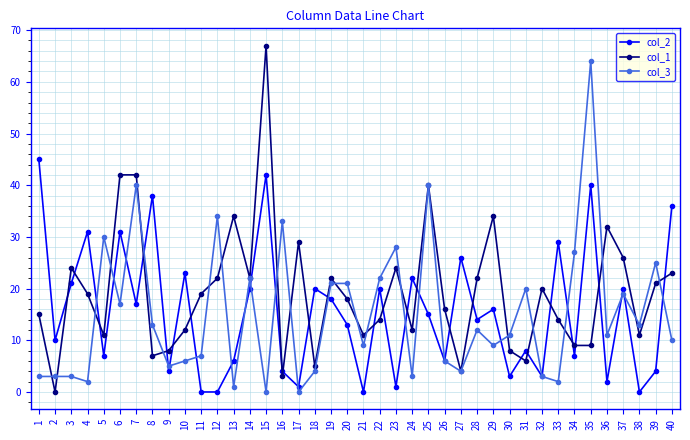

Which series changed the most between 10 and 26?

col_2